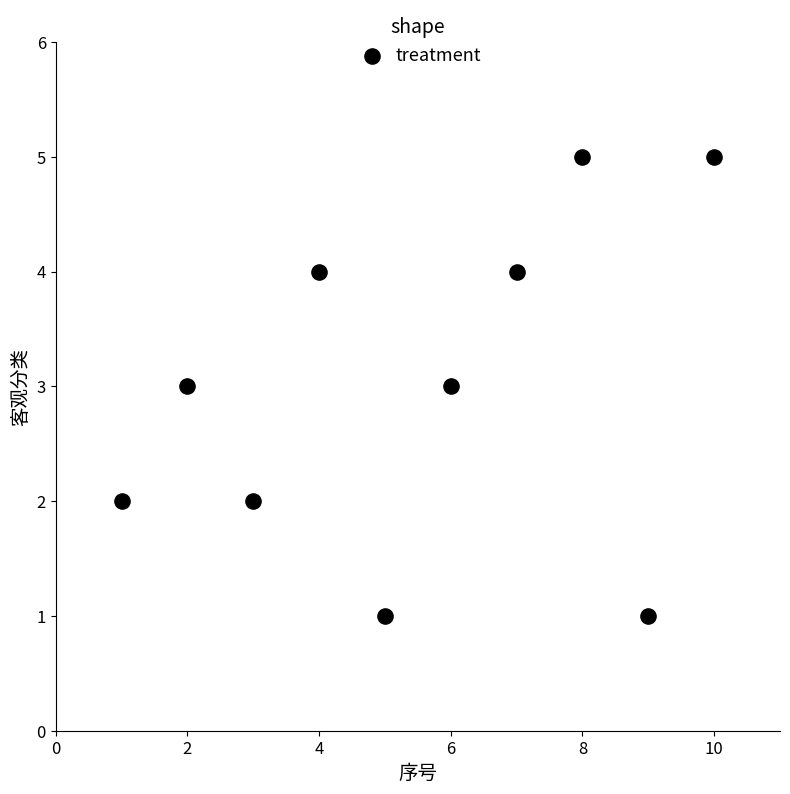

What is the average Y value?

3